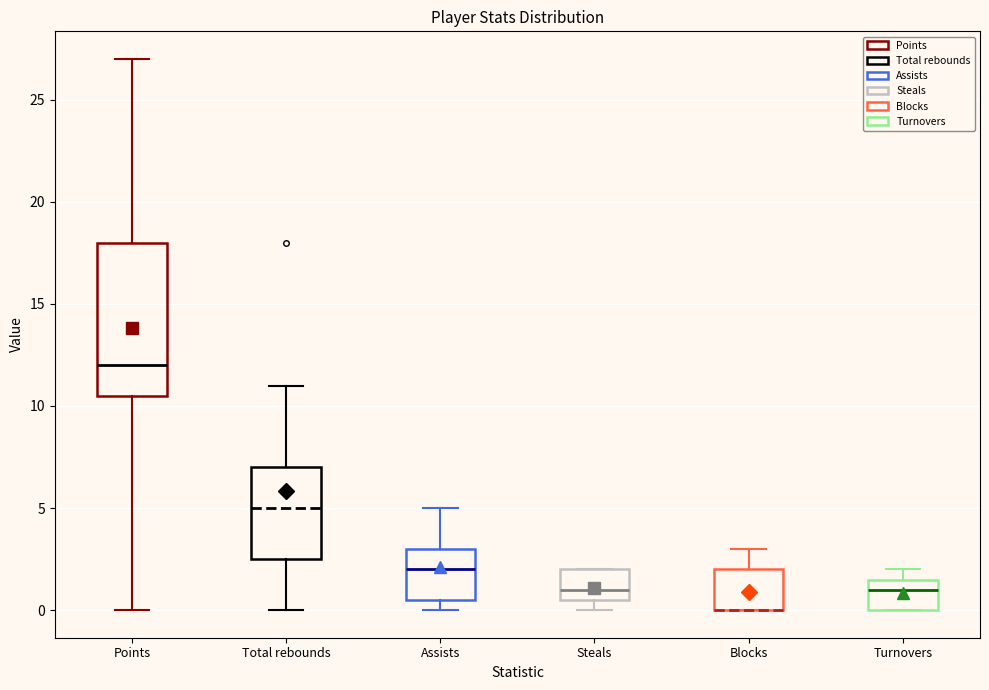

Comparing the boxes themselves (not the whiskers), which one is the tallest?

Points